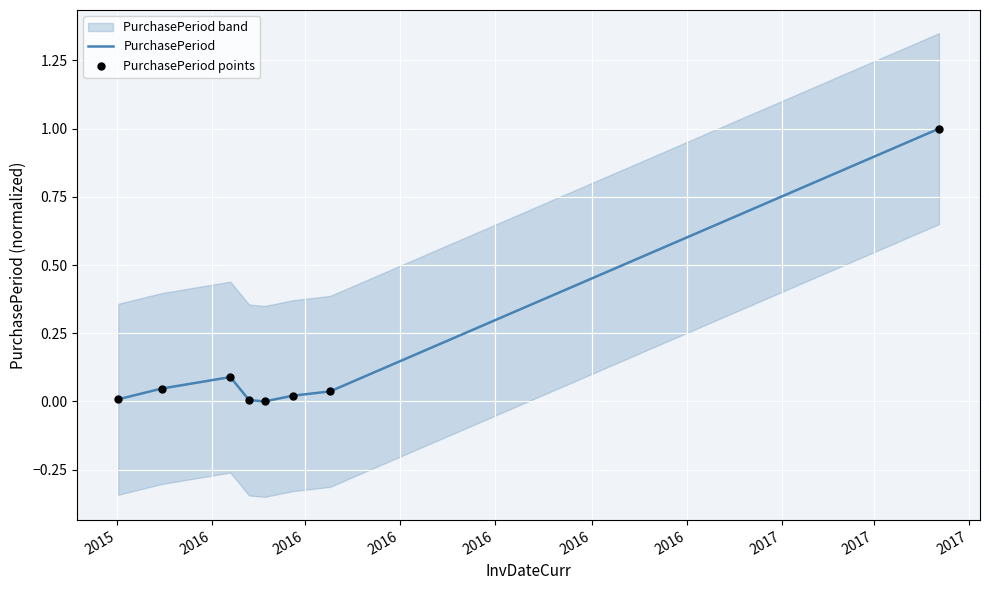

At which category is the sum across all series the highest?

2017